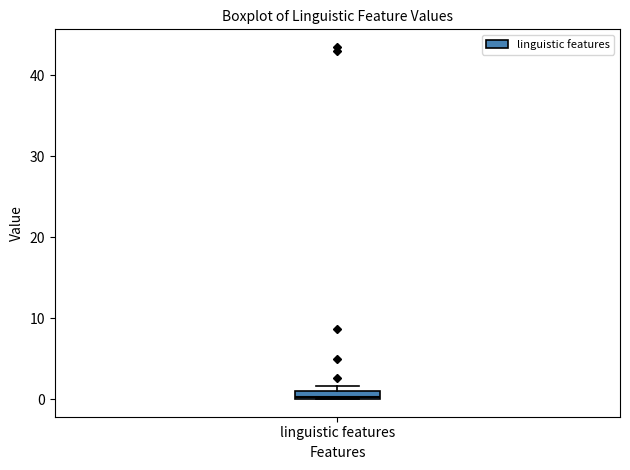

Where is the lower edge of the box for linguistic features on the y-axis? The values are not printed on the chart, so give them approximately, as read against the axis.

0